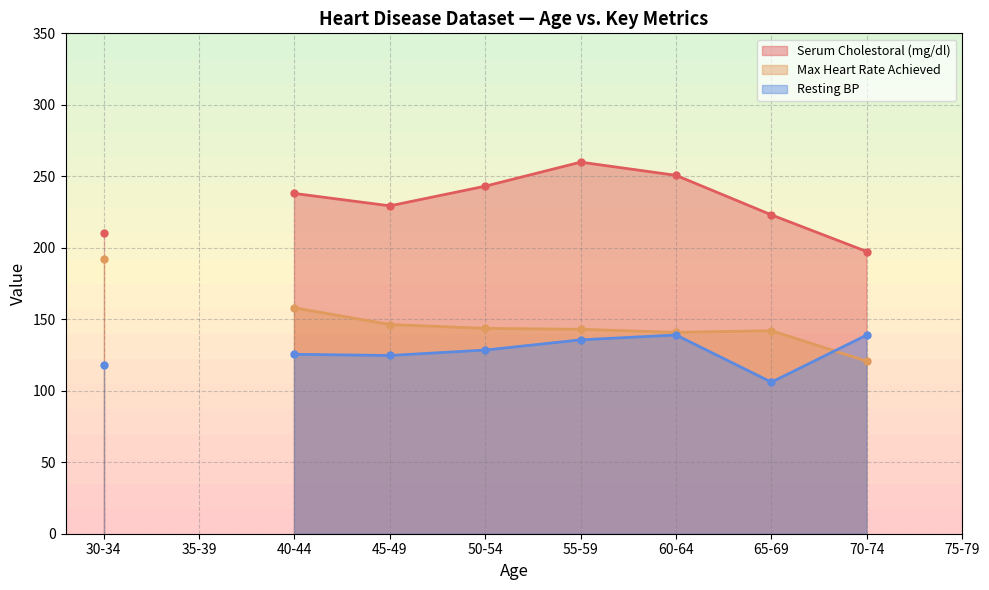

True or false: Serum Cholestoral (mg/dl) and Max Heart Rate Achieved cross at least once.

False